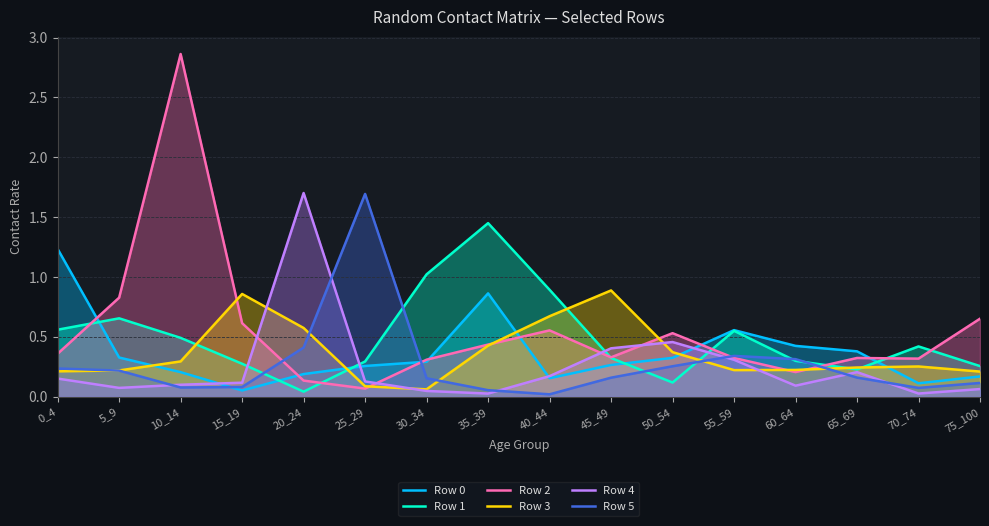

Reading left to right, transcribe all the data shown in this chart.

Row 0: 0_4=1.2	5_9=0.3	10_14=0.2	15_19=0.1	20_24=0.2	25_29=0.3	30_34=0.3	35_39=0.9	40_44=0.2	45_49=0.3	50_54=0.3	55_59=0.6	60_64=0.4	65_69=0.4	70_74=0.1	75_100=0.2
Row 1: 0_4=0.6	5_9=0.7	10_14=0.5	15_19=0.3	20_24=0.0	25_29=0.3	30_34=1.0	35_39=1.5	40_44=0.9	45_49=0.3	50_54=0.1	55_59=0.6	60_64=0.3	65_69=0.2	70_74=0.4	75_100=0.3
Row 2: 0_4=0.4	5_9=0.8	10_14=2.9	15_19=0.6	20_24=0.1	25_29=0.1	30_34=0.3	35_39=0.4	40_44=0.6	45_49=0.3	50_54=0.5	55_59=0.3	60_64=0.2	65_69=0.3	70_74=0.3	75_100=0.7
Row 3: 0_4=0.2	5_9=0.2	10_14=0.3	15_19=0.9	20_24=0.6	25_29=0.1	30_34=0.1	35_39=0.4	40_44=0.7	45_49=0.9	50_54=0.4	55_59=0.2	60_64=0.2	65_69=0.2	70_74=0.3	75_100=0.2
Row 4: 0_4=0.2	5_9=0.1	10_14=0.1	15_19=0.1	20_24=1.7	25_29=0.1	30_34=0.0	35_39=0.0	40_44=0.2	45_49=0.4	50_54=0.5	55_59=0.3	60_64=0.1	65_69=0.2	70_74=0.0	75_100=0.1
Row 5: 0_4=0.2	5_9=0.2	10_14=0.1	15_19=0.1	20_24=0.4	25_29=1.7	30_34=0.2	35_39=0.1	40_44=0.0	45_49=0.2	50_54=0.3	55_59=0.3	60_64=0.3	65_69=0.2	70_74=0.1	75_100=0.1